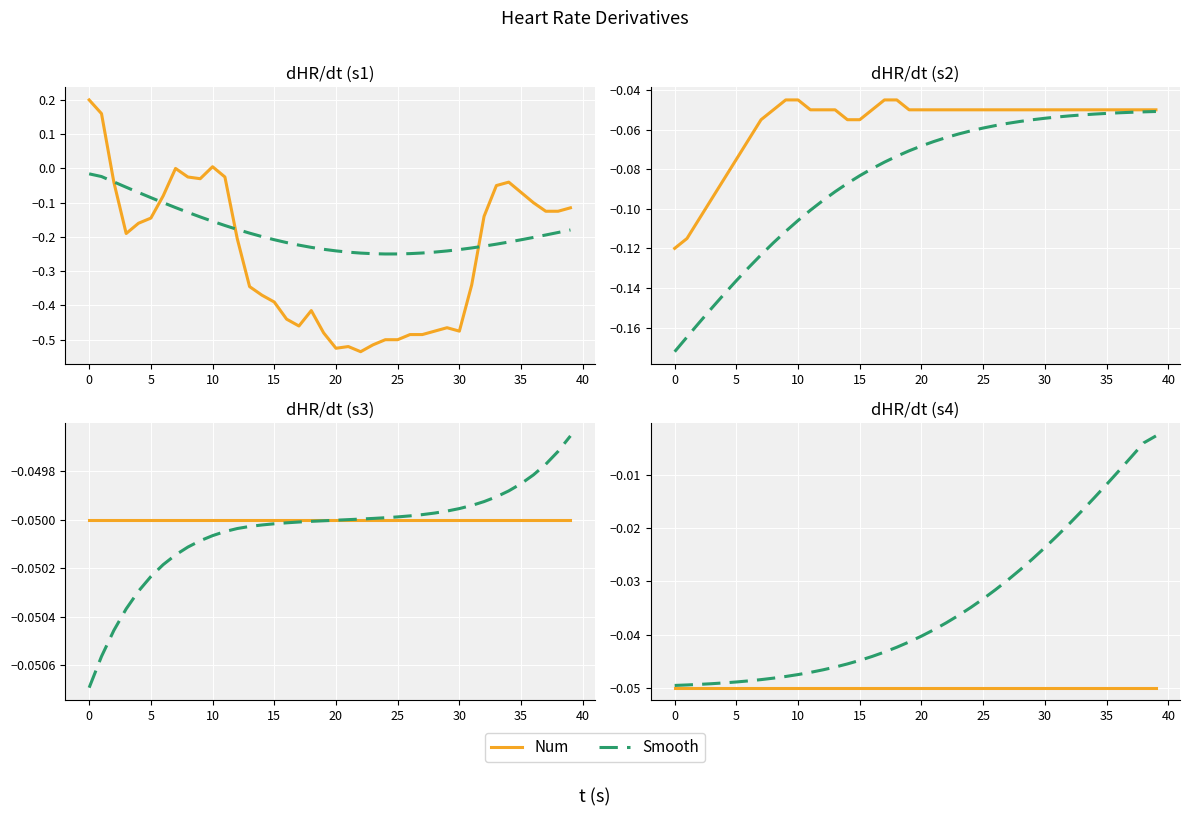

What are all the series names shown in the legend?

Num, Smooth